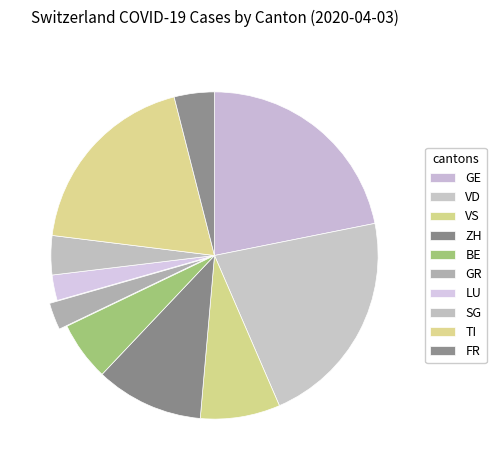

How many segments does this pie chart have?

10